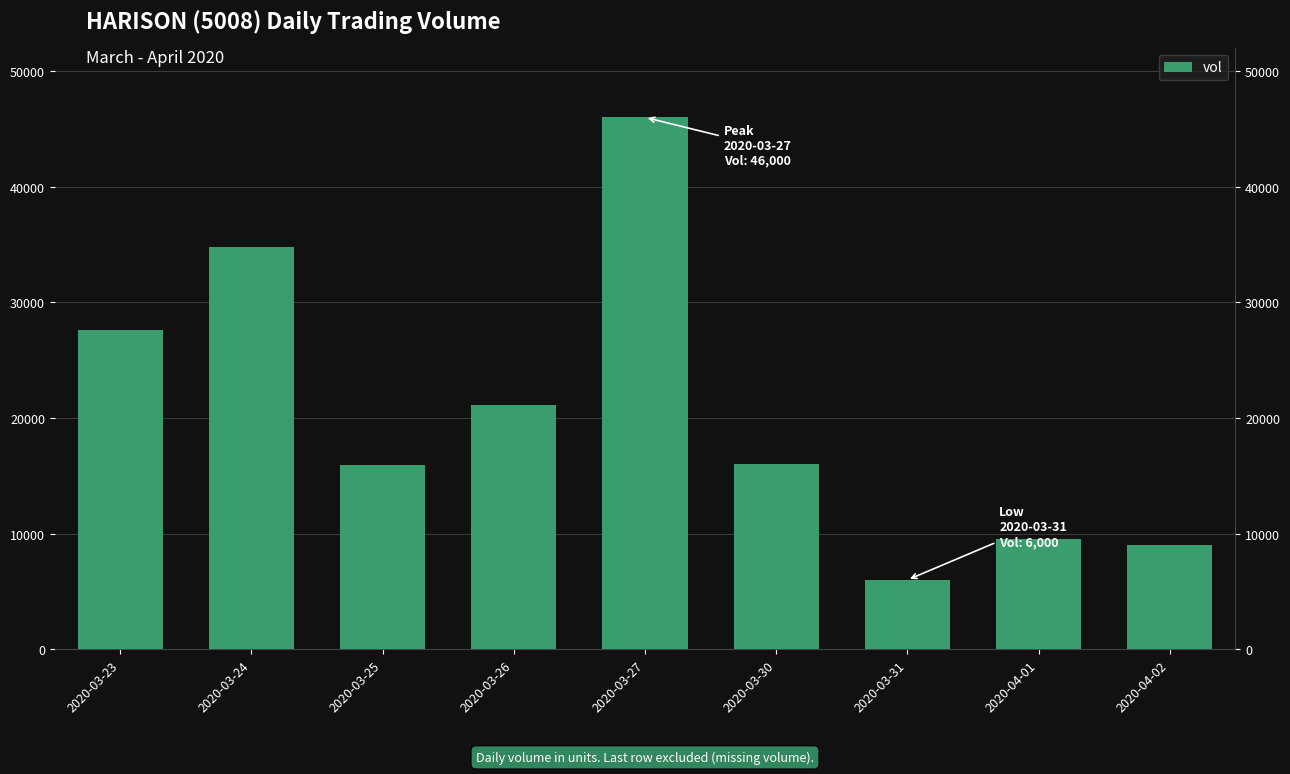

What is the difference between the values at 2020-04-02 and 2020-03-31?

3000